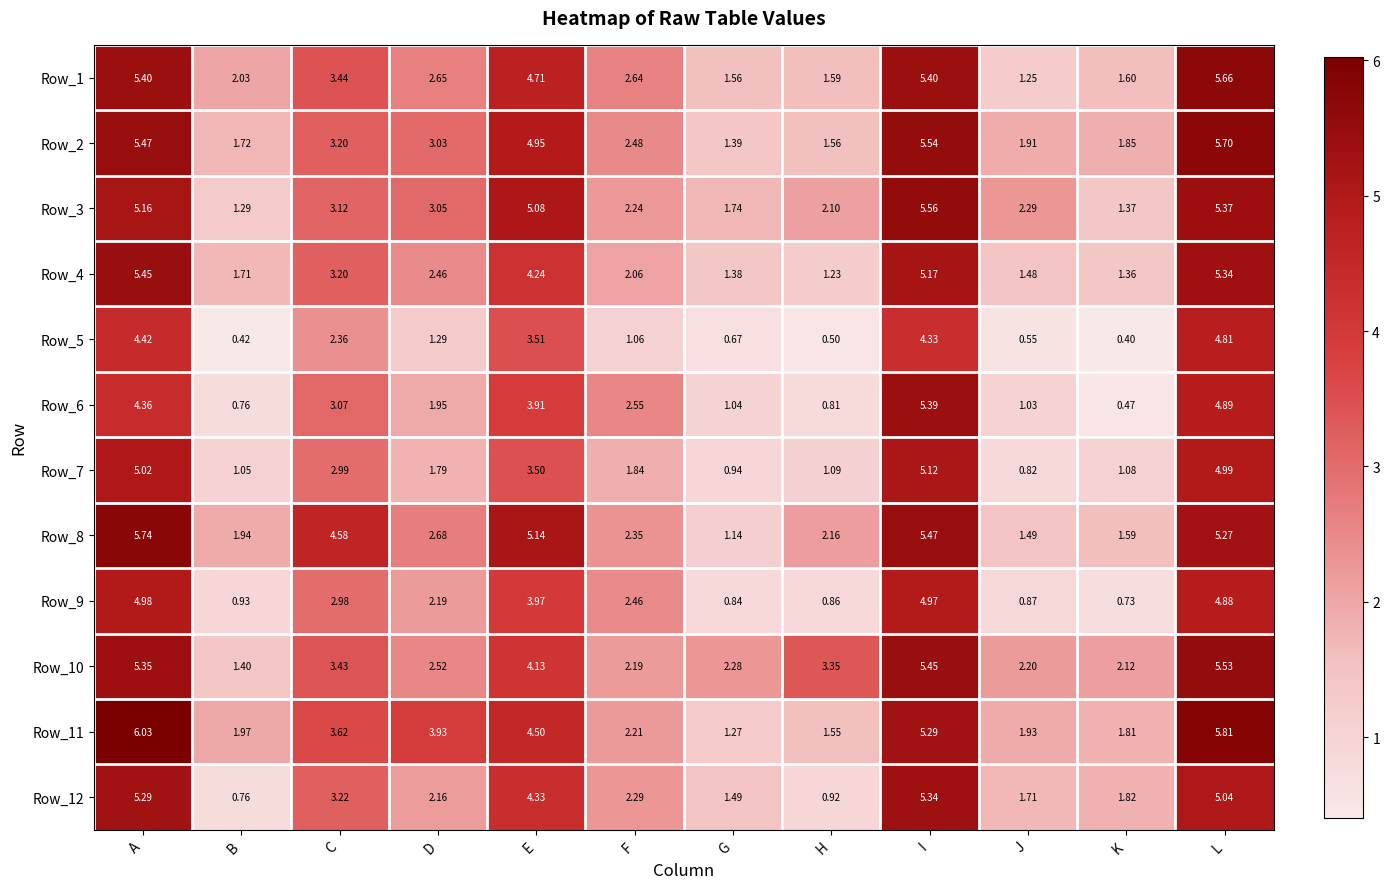

How many data points in Row_4 are less than 2?

5